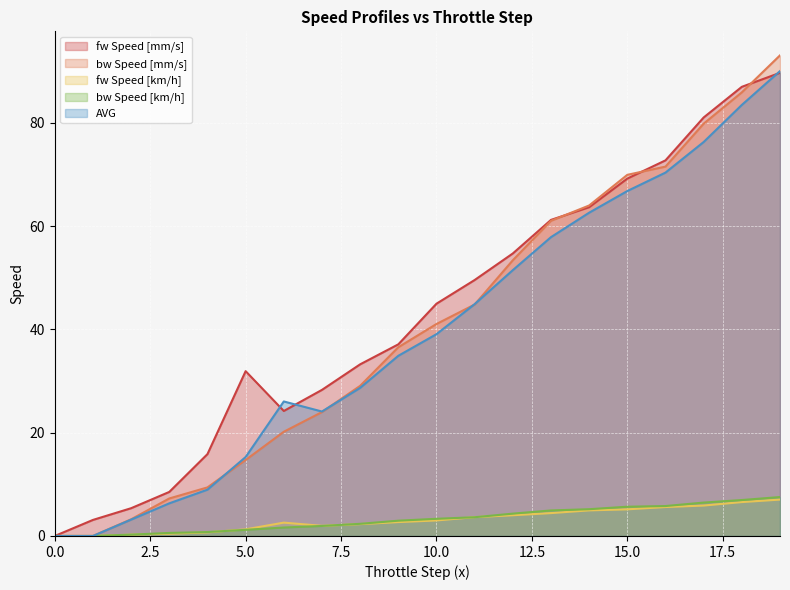

Where is fw Speed [mm/s] nearest to the value 44?

10.0